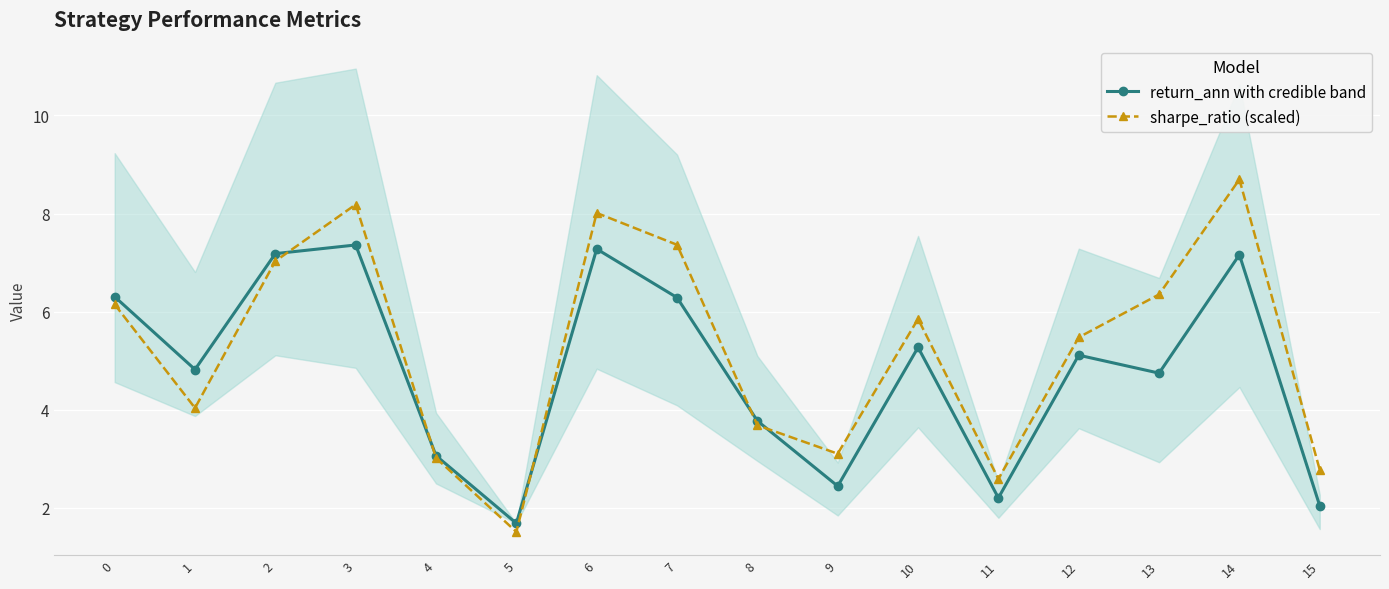

Reading left to right, list all the values displayed in this chart.

return_ann with band: 0=6.3	1=4.8	2=7.2	3=7.4	4=3.1	5=1.7	6=7.3	7=6.3	8=3.8	9=2.4	10=5.3	11=2.2	12=5.1	13=4.7	14=7.2	15=2.0
sharpe_ratio: 0=6.1	1=4.0	2=7.0	3=8.2	4=3.0	5=1.5	6=8.0	7=7.4	8=3.7	9=3.1	10=5.9	11=2.6	12=5.5	13=6.4	14=8.7	15=2.8